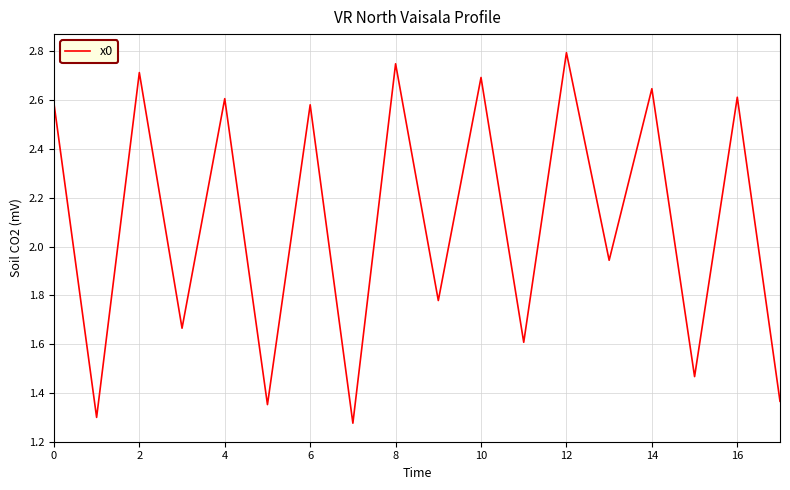

Does the chart have visible grid lines?

Yes